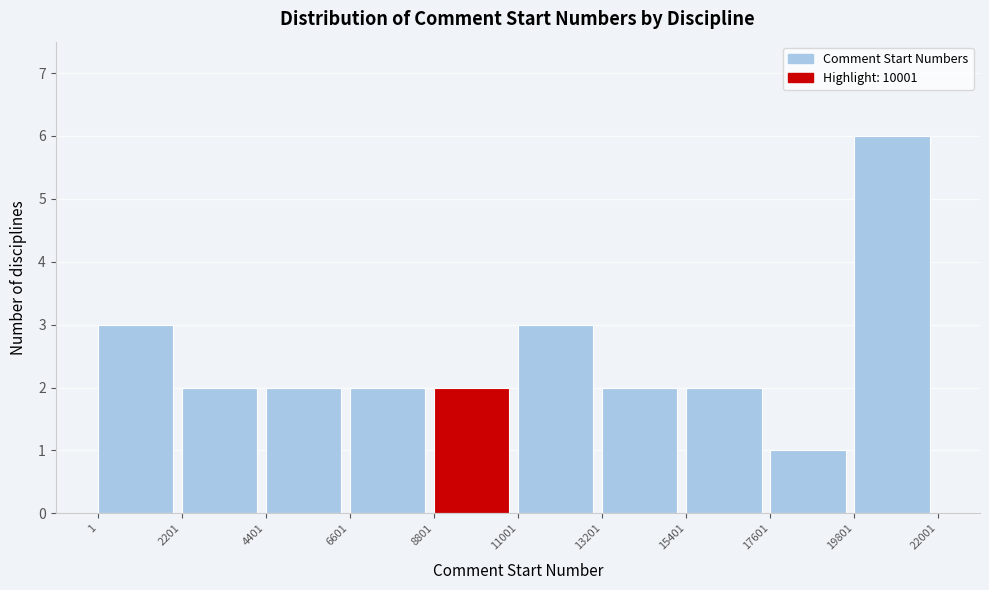

Reading left to right, list every bar in this chart as the range it spans on the x-axis followed by its height. The values are not printed on the chart, so give them approximately, as read against the axis.

1 to 2201: 3
2201 to 4401: 2
4401 to 6601: 2
6601 to 8801: 2
8801 to 11001: 2
11001 to 13201: 3
13201 to 15401: 2
15401 to 17601: 2
17601 to 19801: 1
19801 to 22001: 6